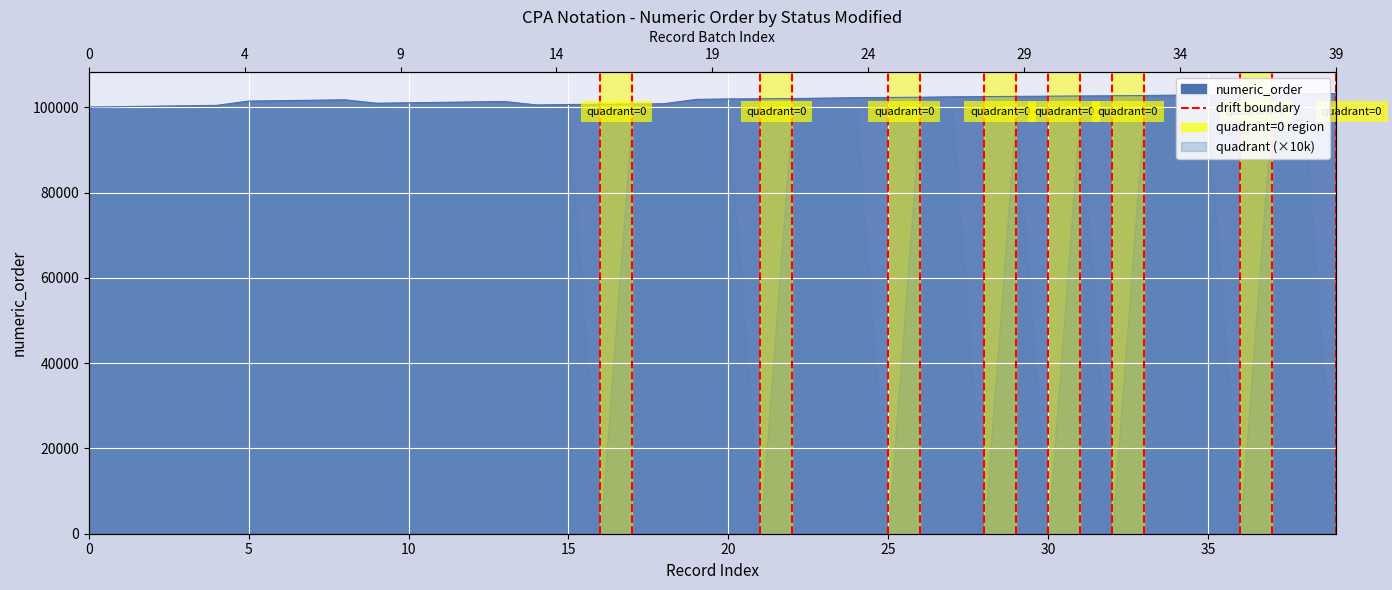

What is the average value?

101805